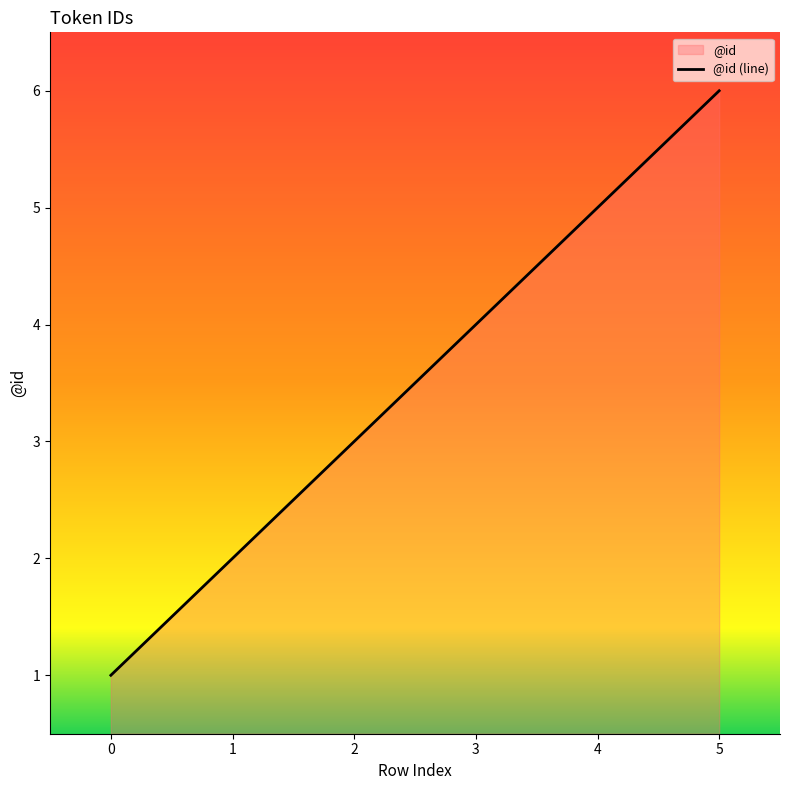

How many values are between 2 and 5?

4